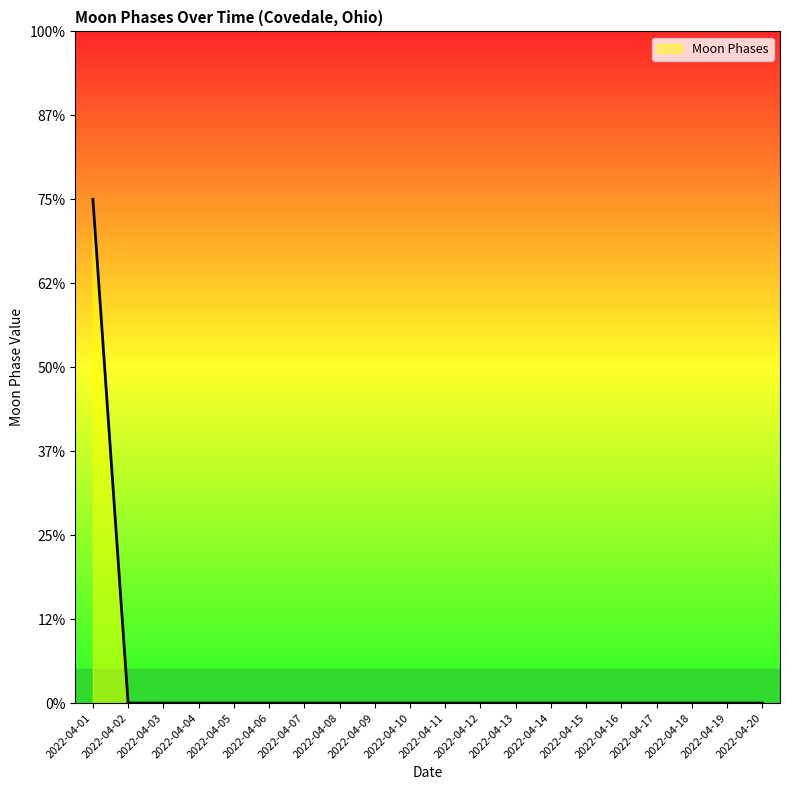

The chart shows a value of -1 at 2022-04-08. True or false?

False